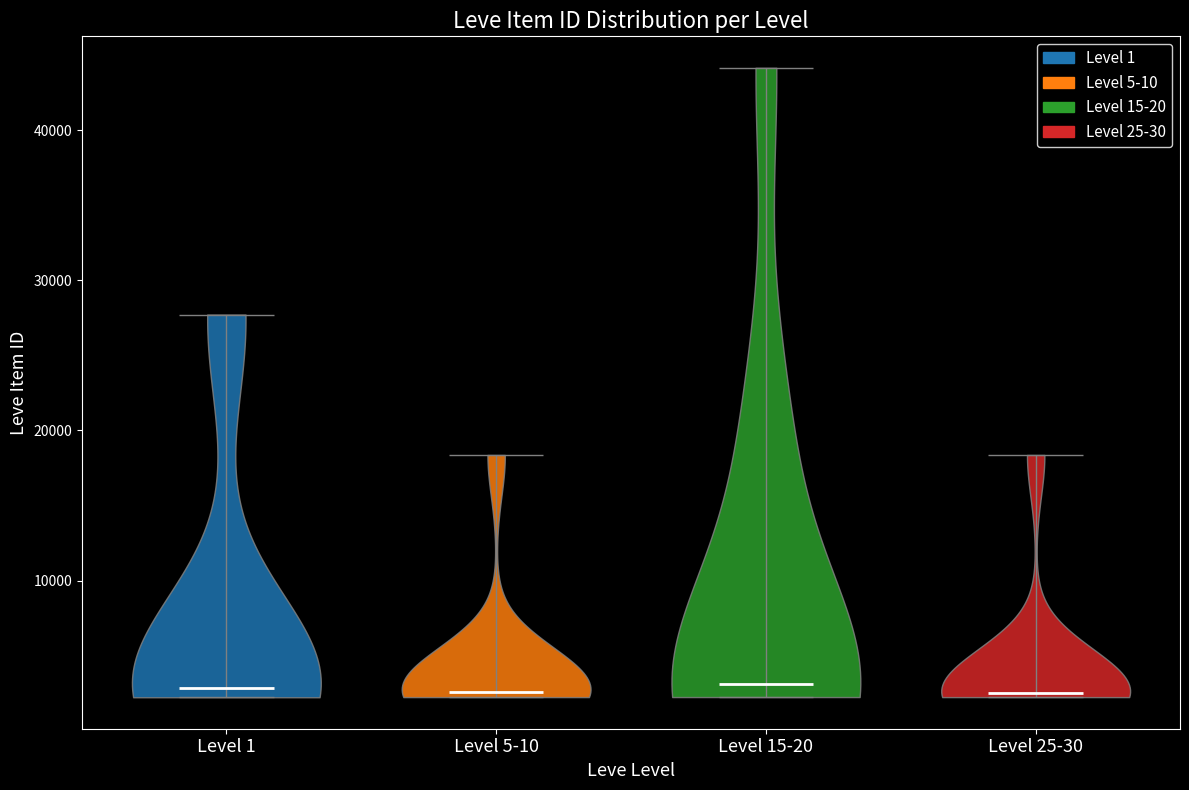

What is the highest point the violin for Level 5-10 reaches on the y-axis? The values are not printed on the chart, so give them approximately, as read against the axis.

18000